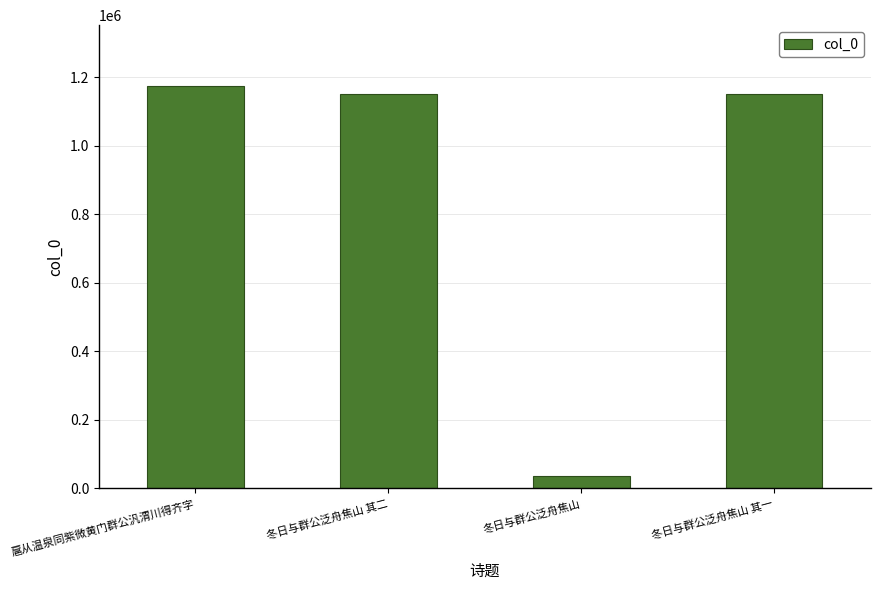

Read the value at 冬日与群公泛舟焦山 其二, to the nearest 100.

1152200